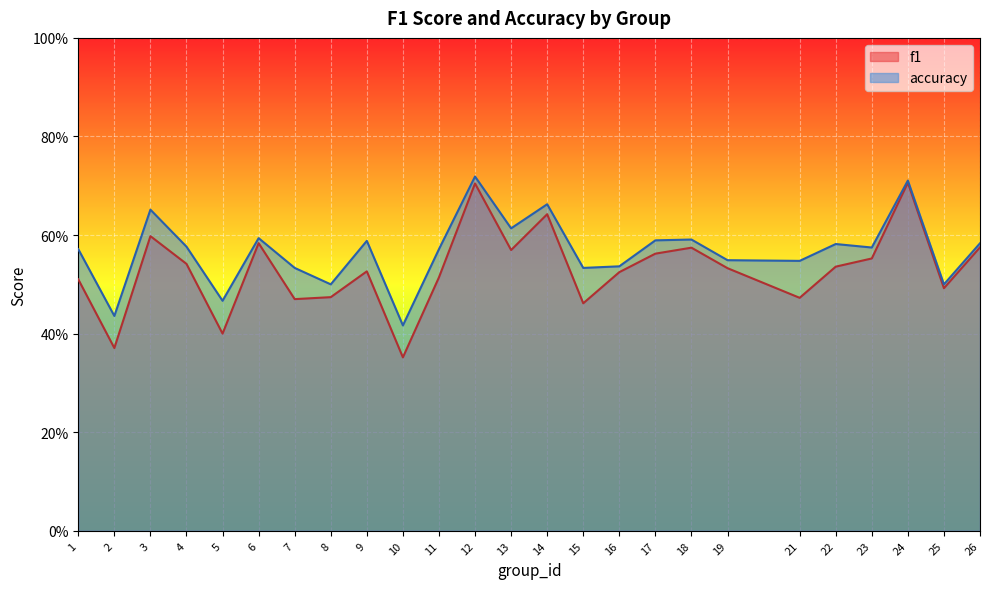

List the labels in order of f1 value, largest first.

24, 12, 14, 3, 6, 26, 18, 13, 17, 23, 4, 22, 19, 9, 16, 11, 1, 25, 8, 21, 7, 15, 5, 2, 10